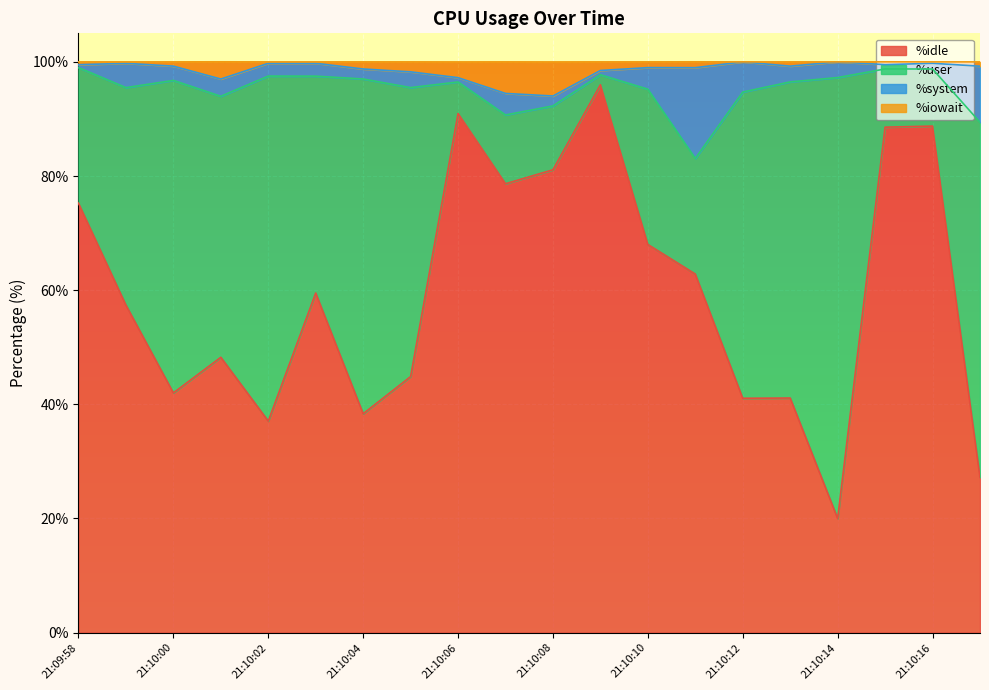

The %idle series shows 56.8 at 21:10:04. True or false?

False